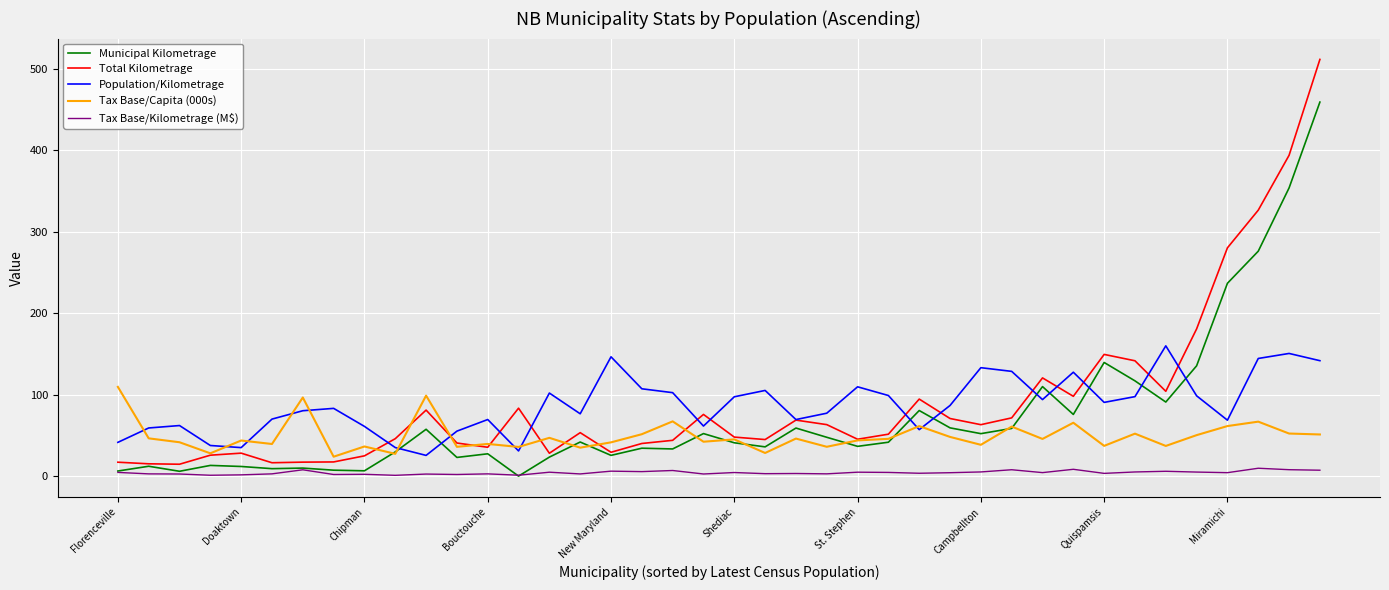

Does the chart display data point markers on the line(s)?

No